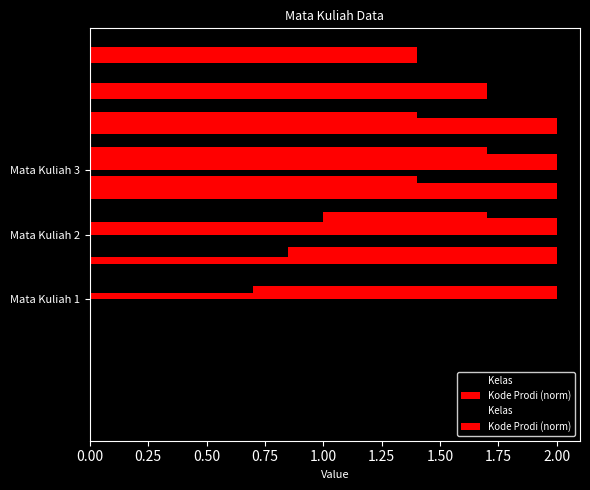

Rank the series by their maximum value, from highest to lowest.

Kelas, Kode Prodi (norm)